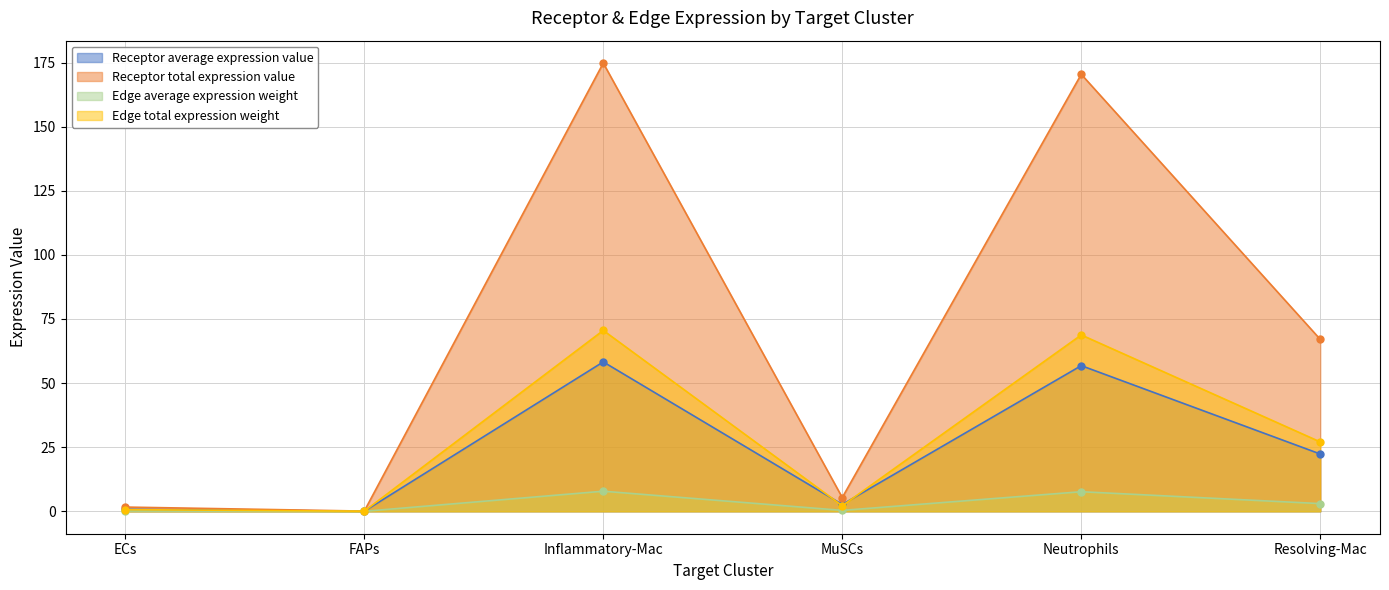

Read the Receptor total expression value value at Inflammatory-Mac.

174.8